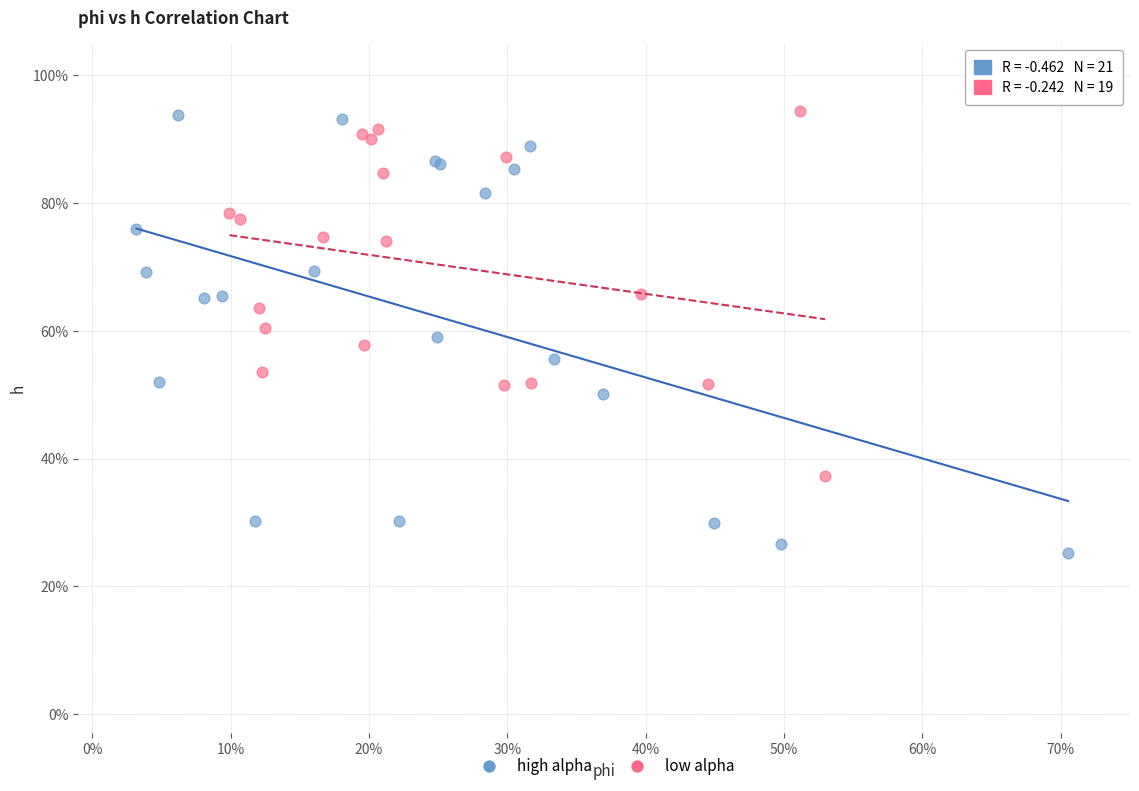

Which series has the widest spread of Y values?

high alpha